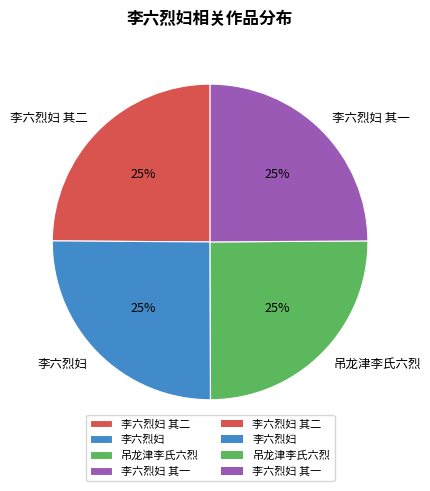

Does 李六烈妇 其二 represent more than half of the total?

No